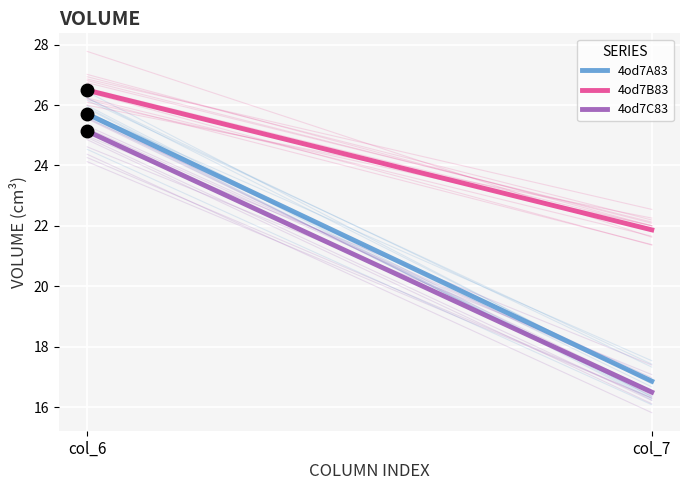

The value of 4od7A83 at col_6 is 41.8. True or false?

False